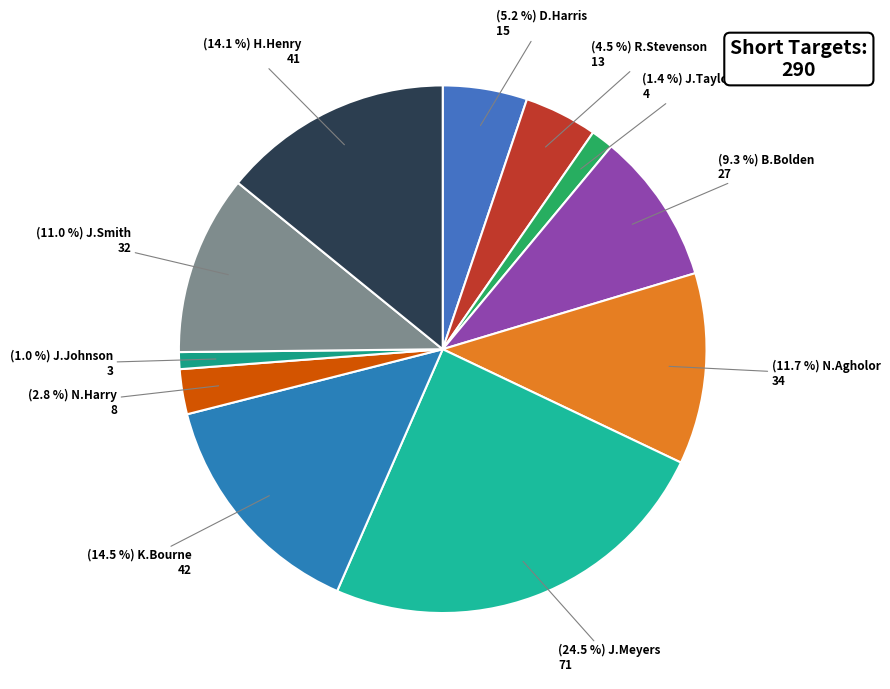

Count the number of slices in the pie.

11